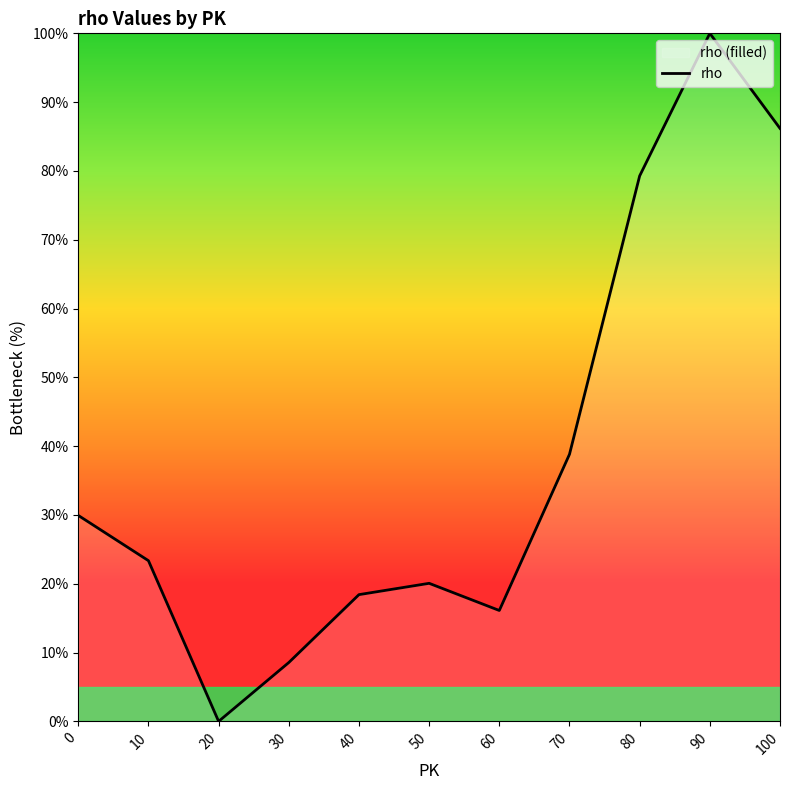

The value at 70 is 38.8. True or false?

True